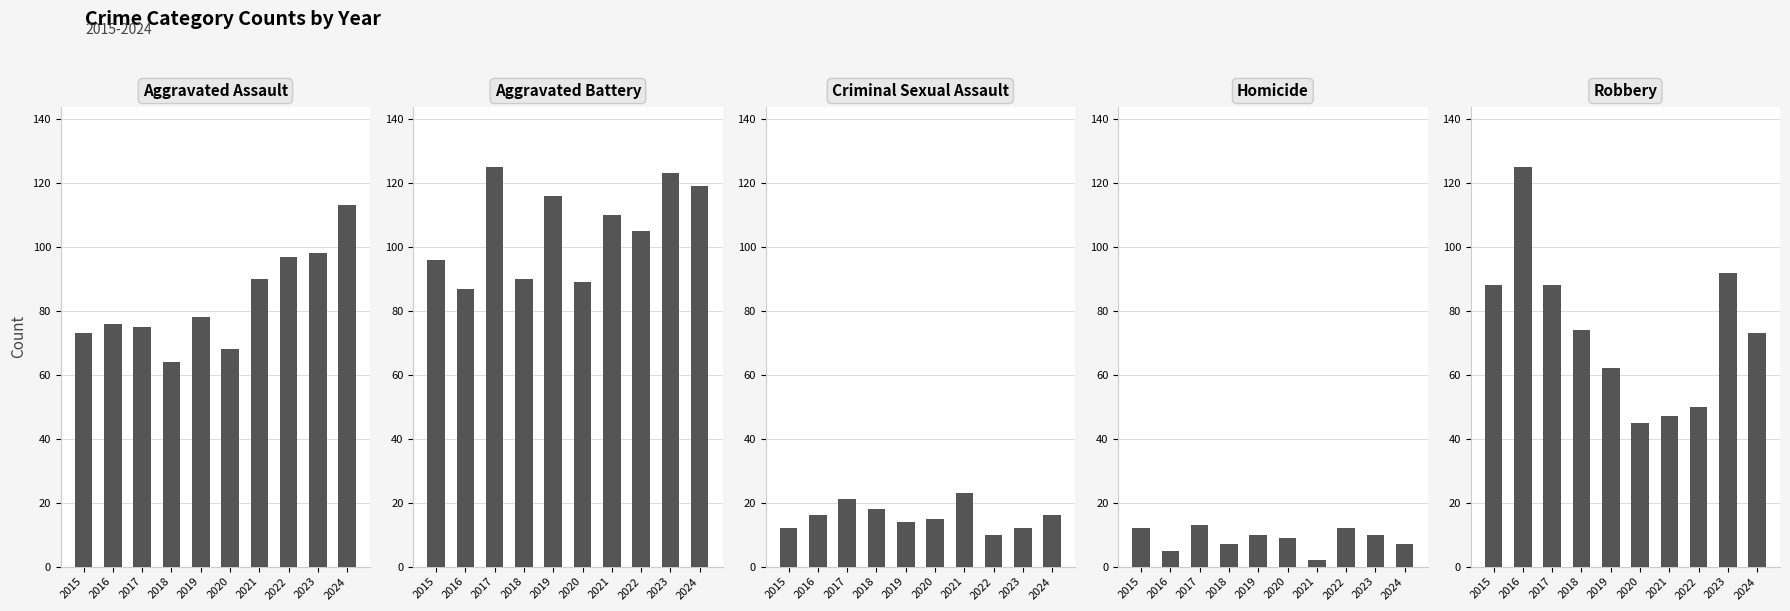

What is the spread (max minus min) of values at 2024?

112